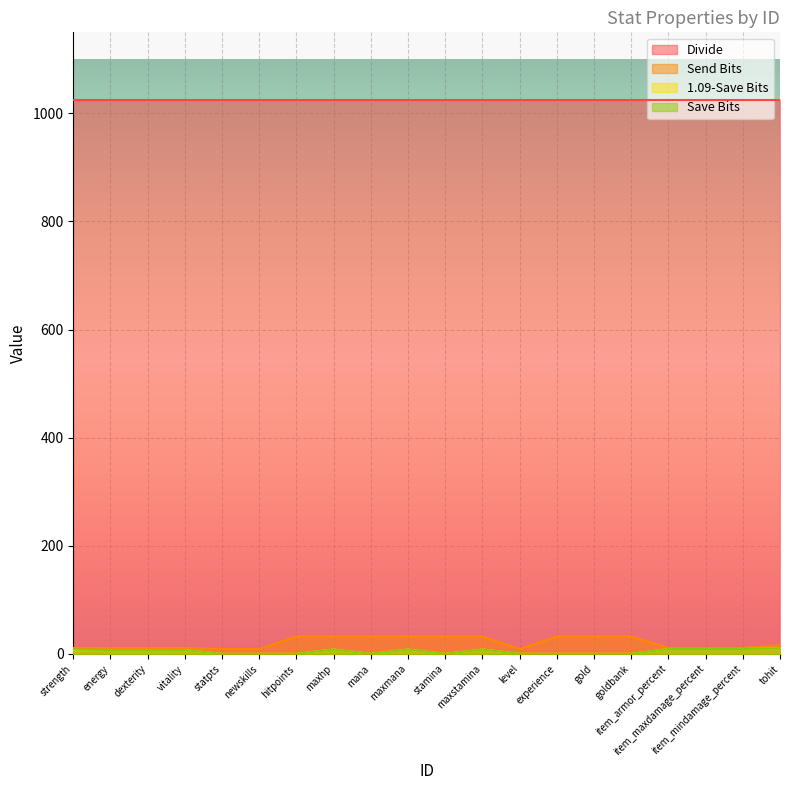

What is the greatest value displayed?

1024